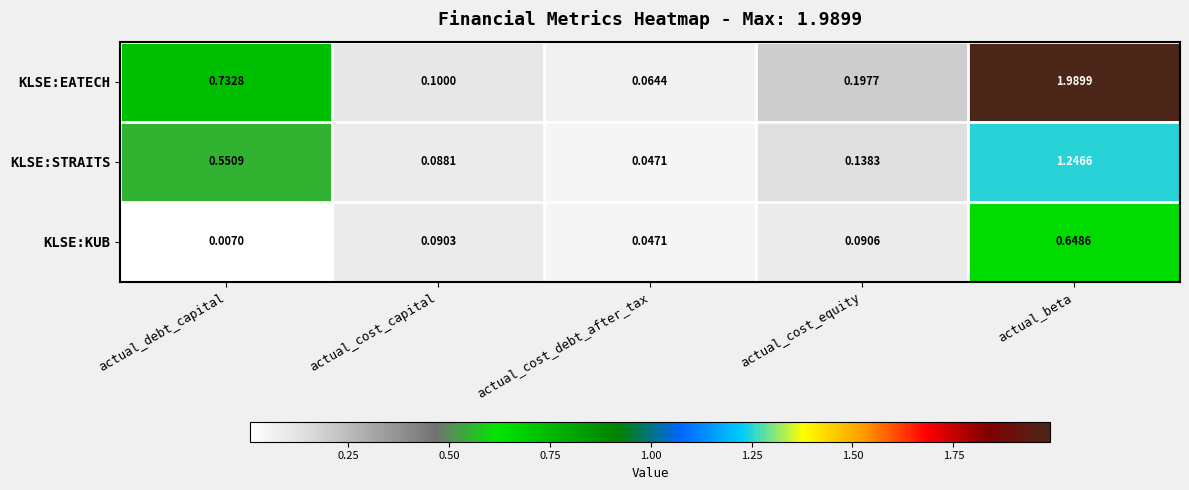

Which series has the widest spread of values?

KLSE:EATECH